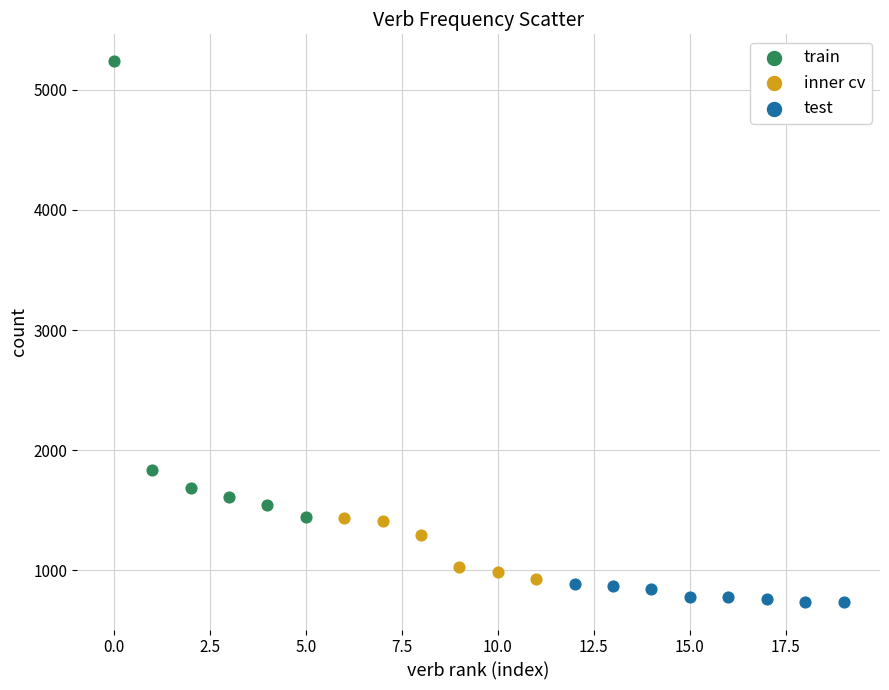

Which series contains the highest Y value?

train